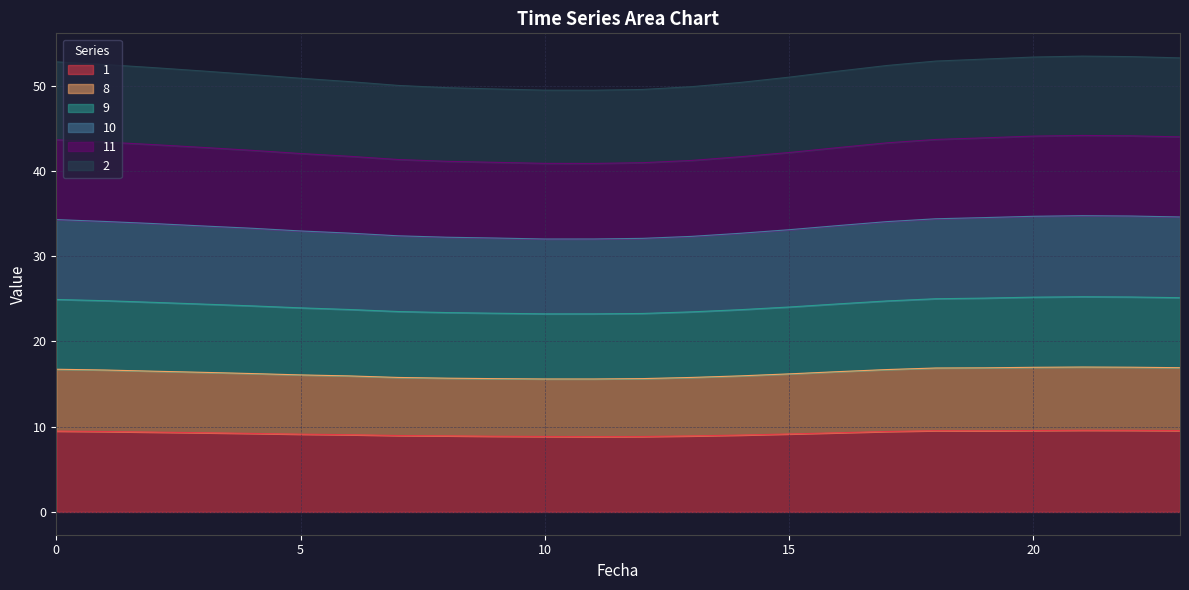

At which category is the sum across all series the highest?

21